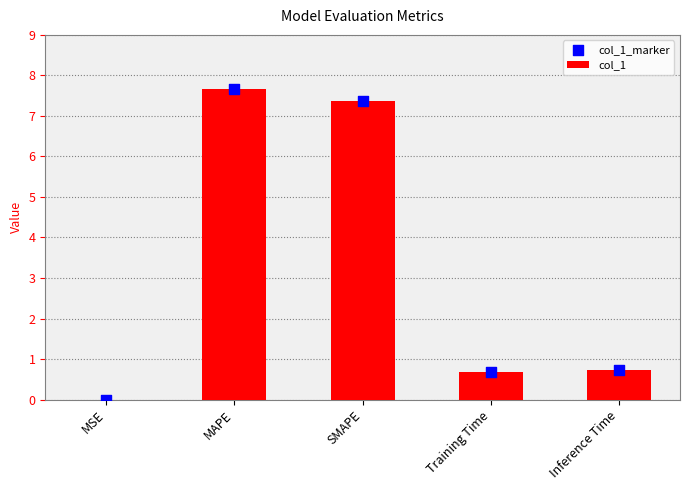

What are all the series names shown in the legend?

col_1, col_1_marker